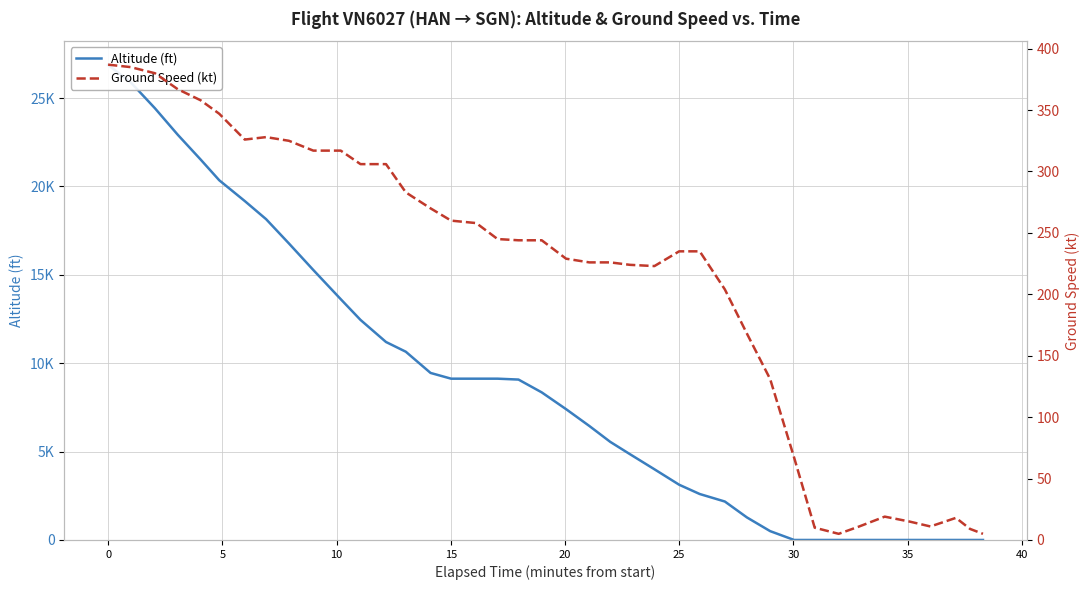

Which series ends up on top after the final intersection of Altitude (ft) and Ground Speed (kt)?

Ground Speed (kt)